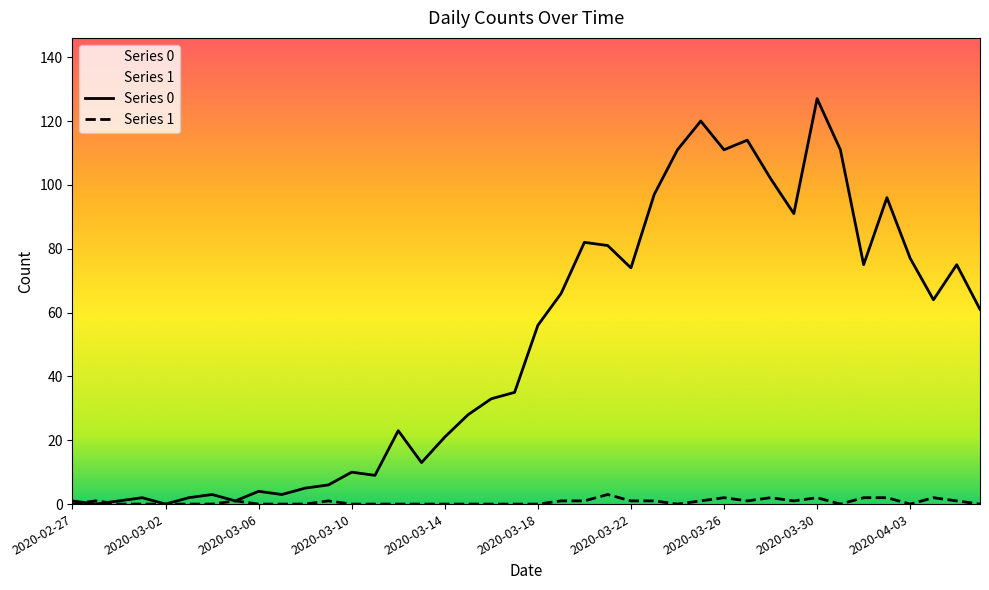

Reading left to right, extract all data points from this chart.

Series 0: 1	0	1	2	0	2	3	1	4	3	5	6	10	9	23	13	21	28	33	35	56	66	82	81	74	97	111	120	111	114	102	91	127	111	75	96	77	64	75	61
Series 1: 0	1	0	0	0	0	0	1	0	0	0	1	0	0	0	0	0	0	0	0	0	1	1	3	1	1	0	1	2	1	2	1	2	0	2	2	0	2	1	0